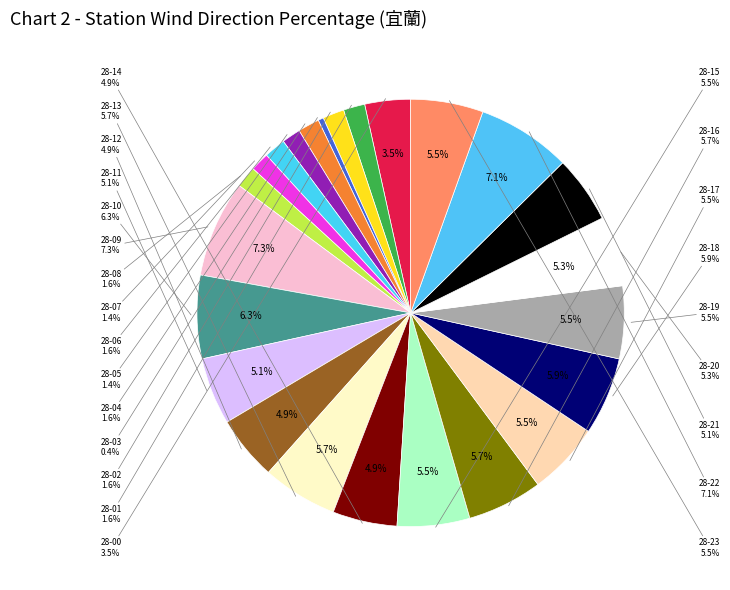

The 2019-11-28-09 slice represents 7% of the pie. True or false?

True